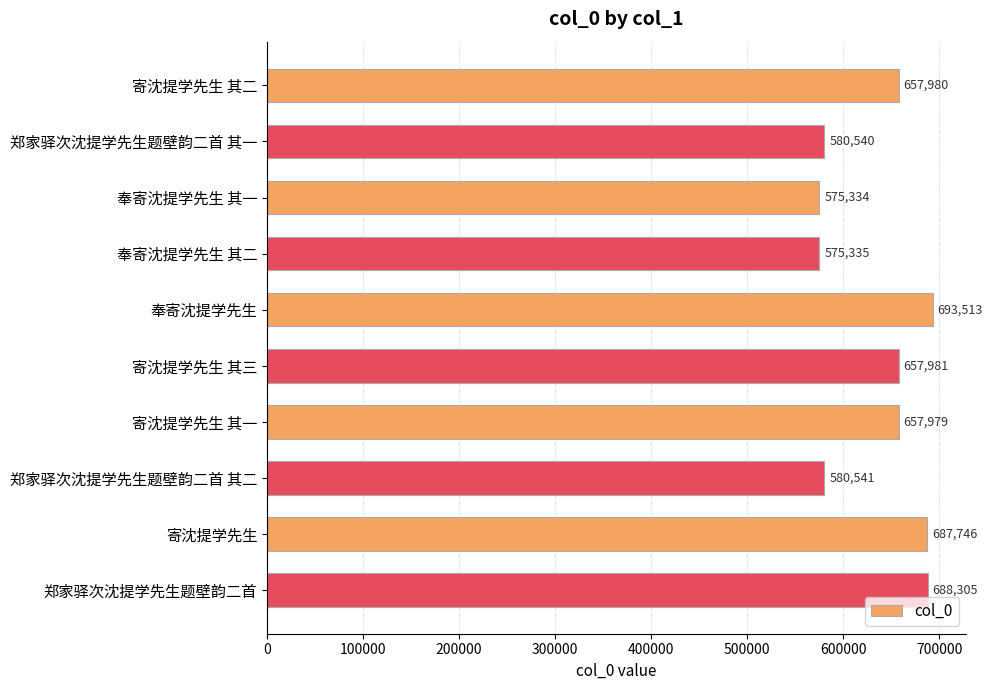

List the labels in order of value, largest first.

奉寄沈提学先生, 郑家驿次沈提学先生题壁韵二首, 寄沈提学先生, 寄沈提学先生 其三, 寄沈提学先生 其二, 寄沈提学先生 其一, 郑家驿次沈提学先生题壁韵二首 其二, 郑家驿次沈提学先生题壁韵二首 其一, 奉寄沈提学先生 其二, 奉寄沈提学先生 其一